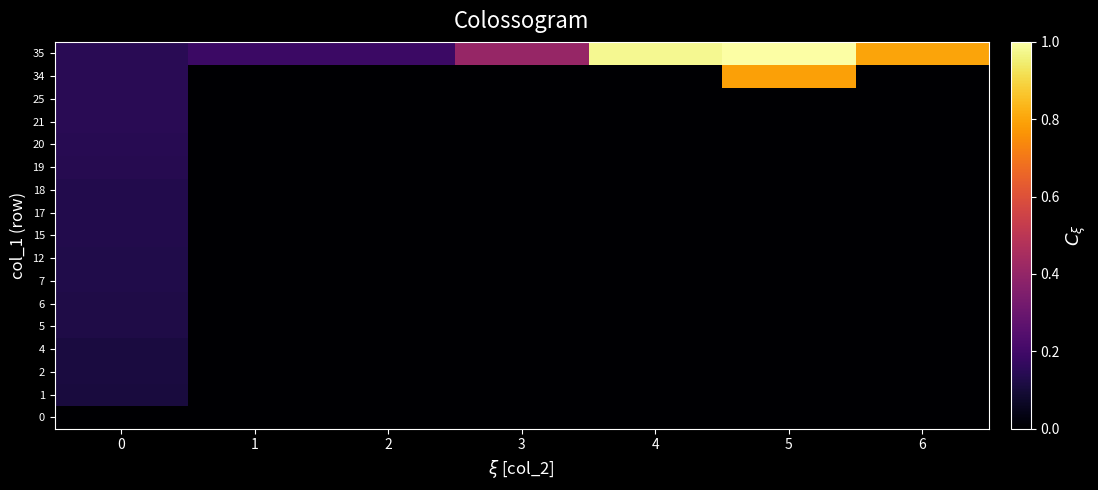

Which category has the highest value across all series?

5